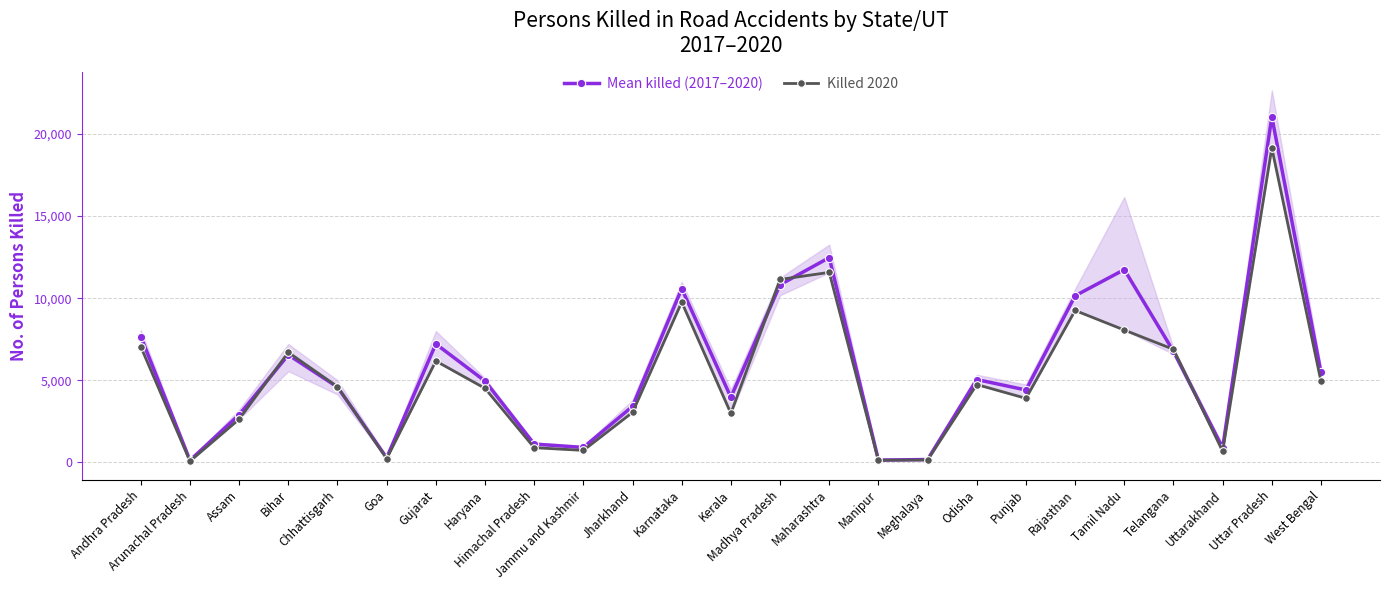

Rank the categories by Killed 2020 value from lowest to highest.

Arunachal Pradesh, Manipur, Meghalaya, Goa, Uttarakhand, Jammu and Kashmir, Himachal Pradesh, Assam, Kerala, Jharkhand, Punjab, Haryana, Chhattisgarh, Odisha, West Bengal, Gujarat, Bihar, Telangana, Andhra Pradesh, Tamil Nadu, Rajasthan, Karnataka, Madhya Pradesh, Maharashtra, Uttar Pradesh